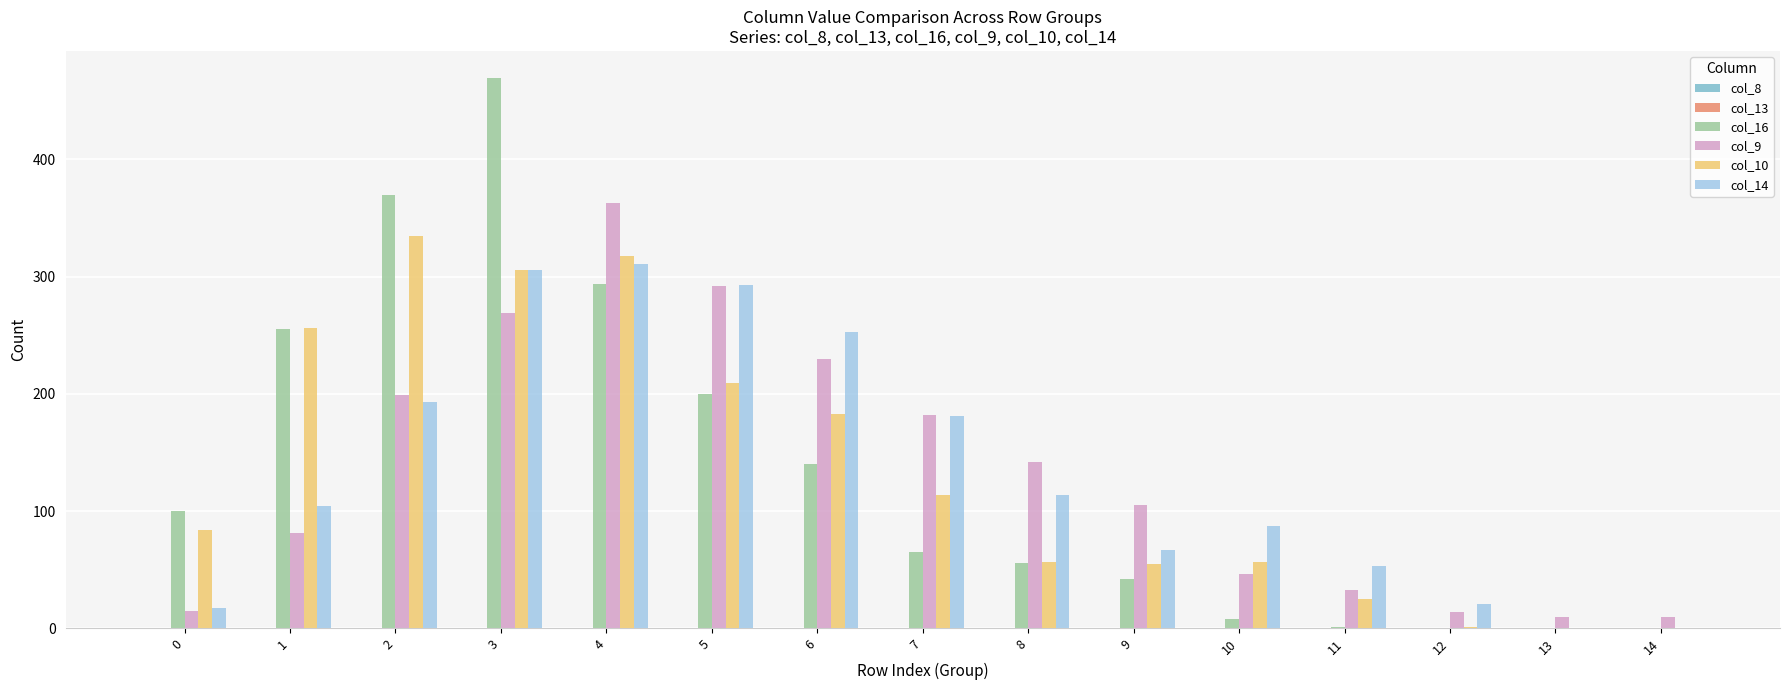

The value of col_16 at 7 is 65. True or false?

True